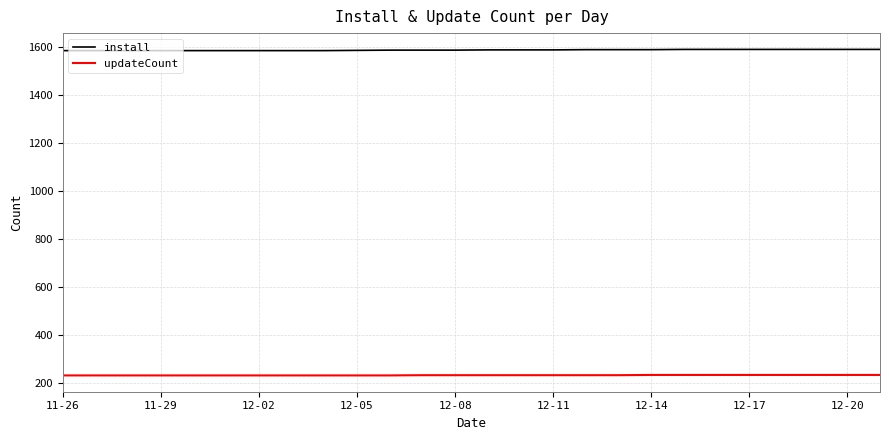

What is the smallest value displayed?

231